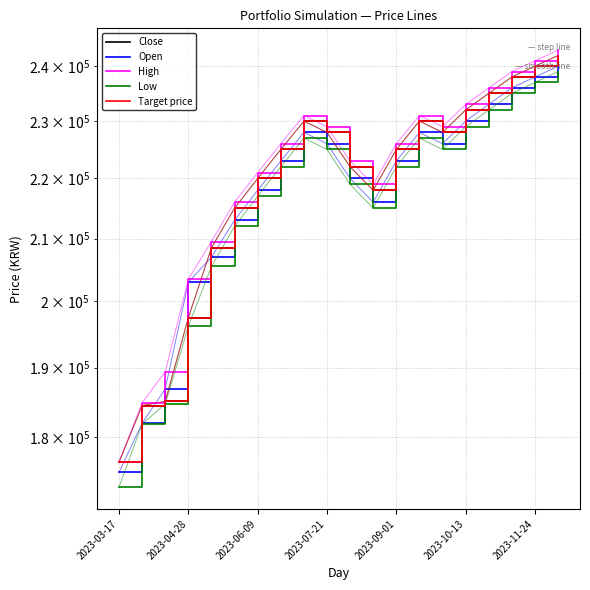

Which series has the largest range (max minus min)?

High